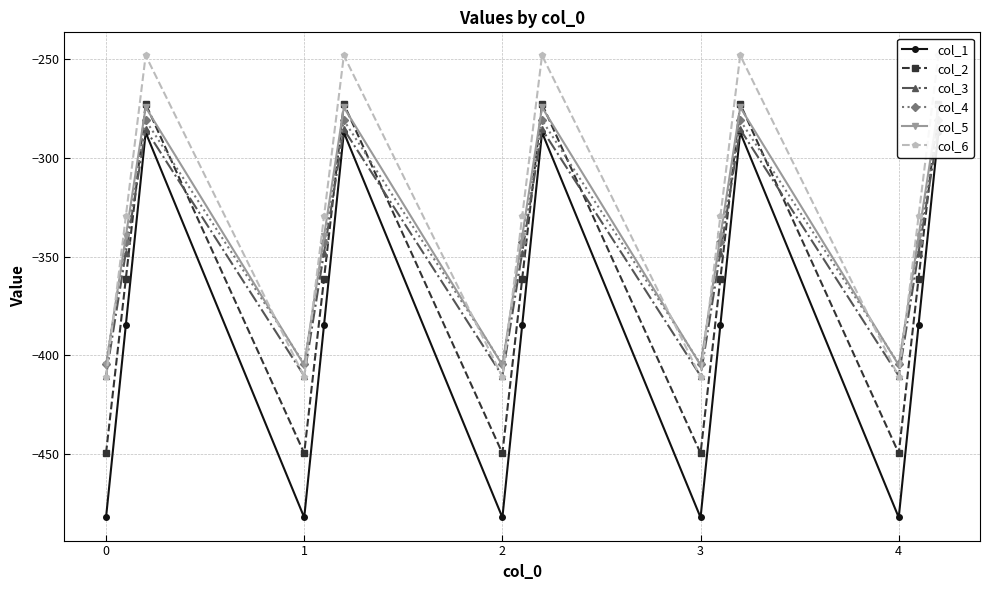

In col_1, how many points are higher than both neighbors (excluding endpoints)?

4